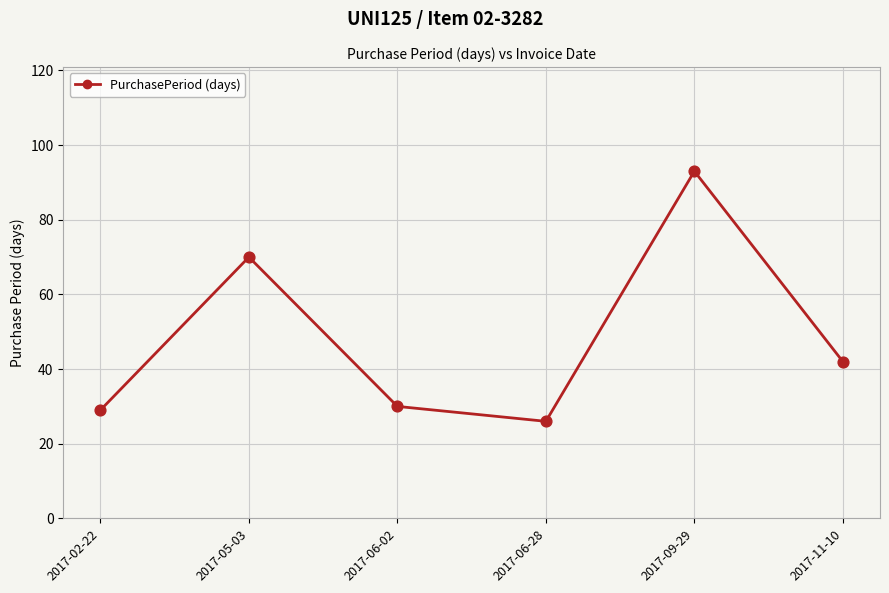

Approximately how many times larger is the value at 2017-09-29 compared to 2017-02-22?

3.2